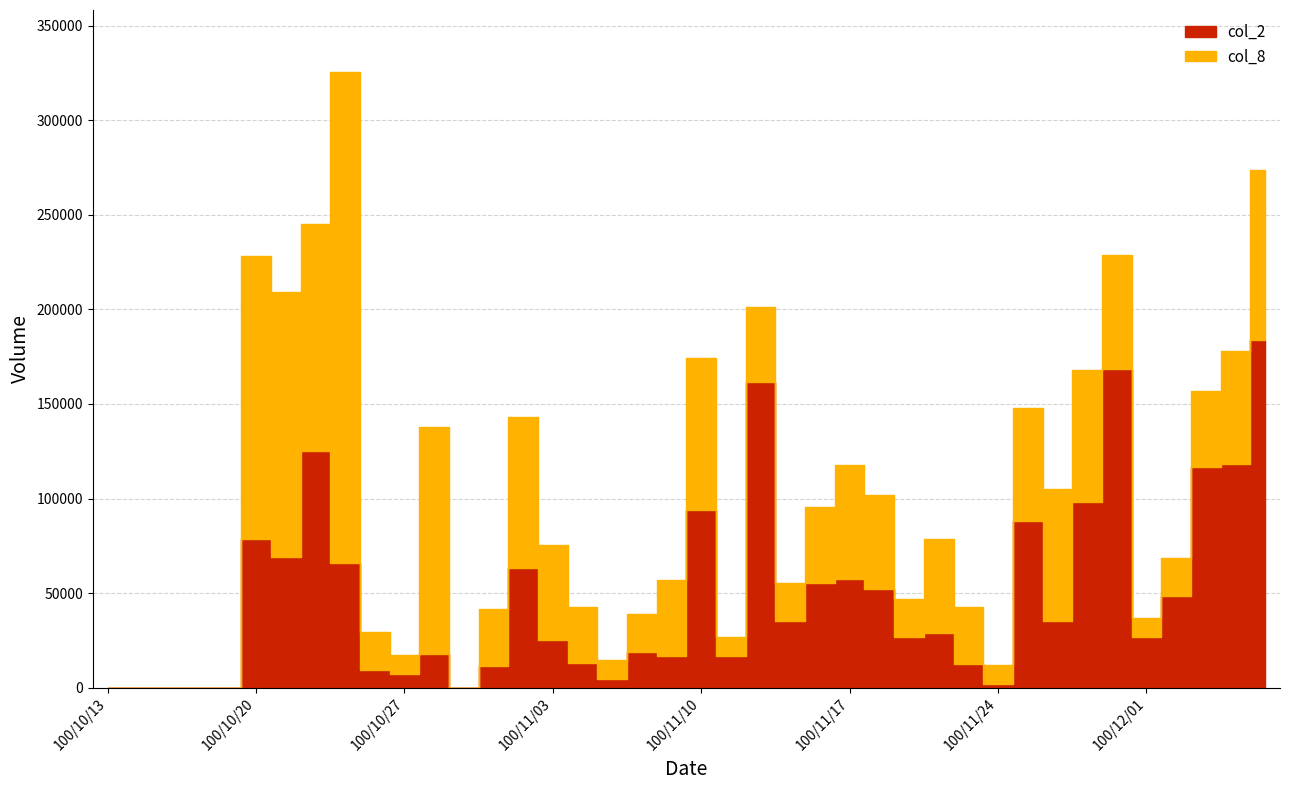

True or false: col_8 and col_2 cross at least once.

False